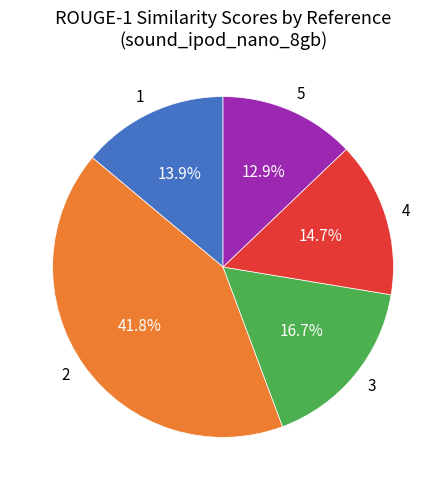

To the nearest percent, what is the difference between the largest and smallest slice percentages?

29%